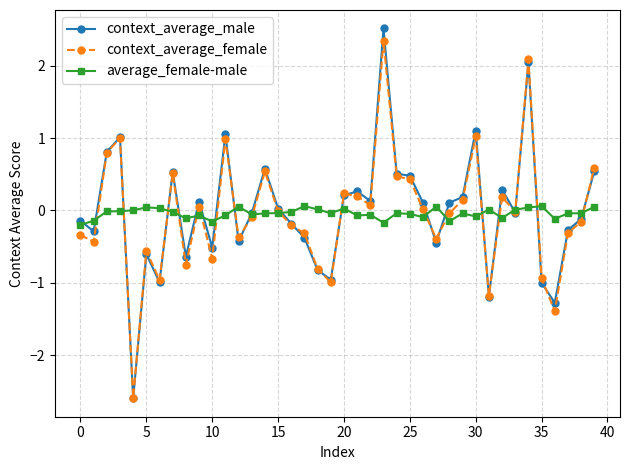

What is the value of the context_average_male point at the 28th from the left?

-0.4